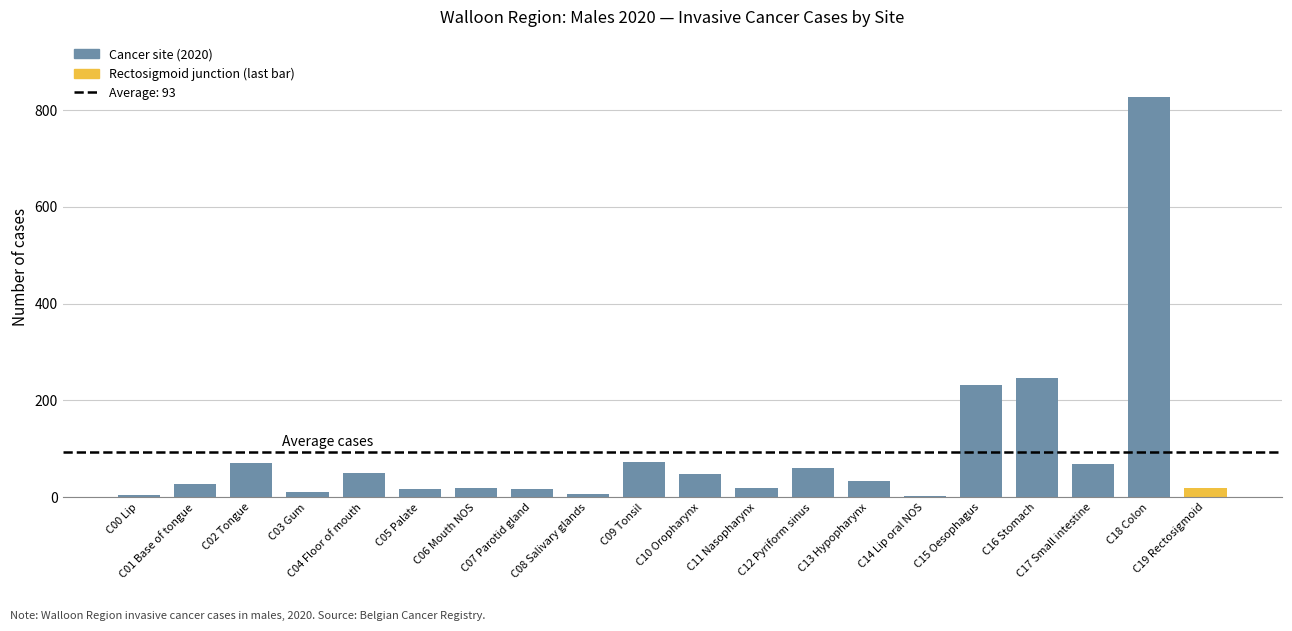

Is it true that the value at C05 Palate is 16?

True